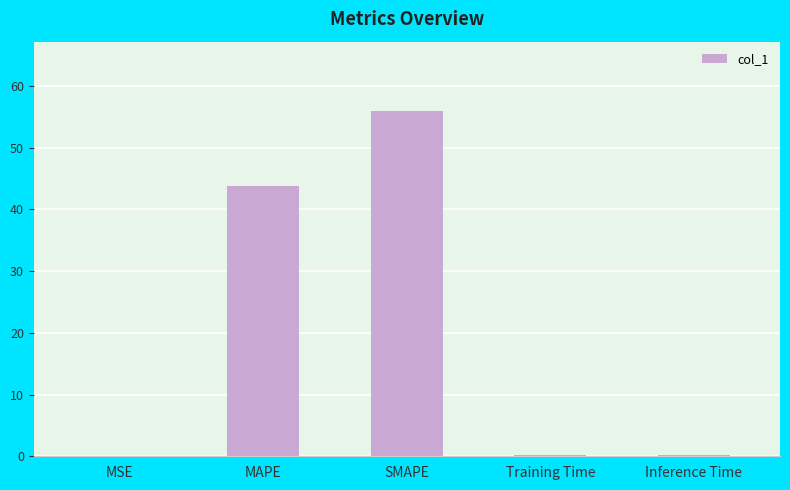

Is it true that the value at MAPE is 43.7?

True